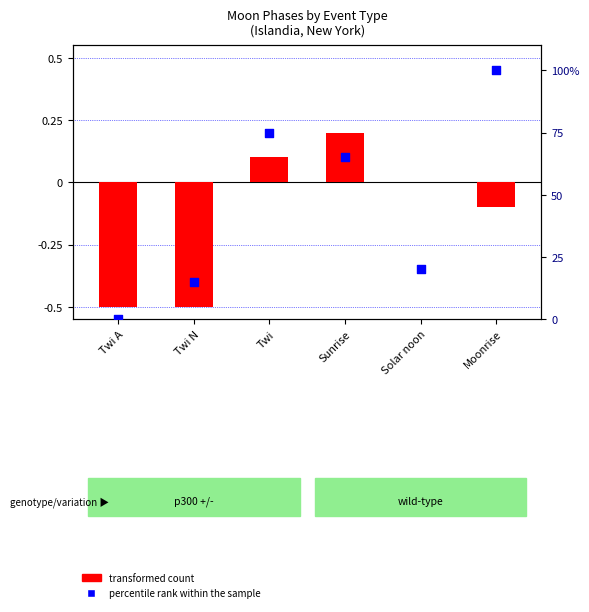

Between Twi and Solar noon, which is larger?

Twi